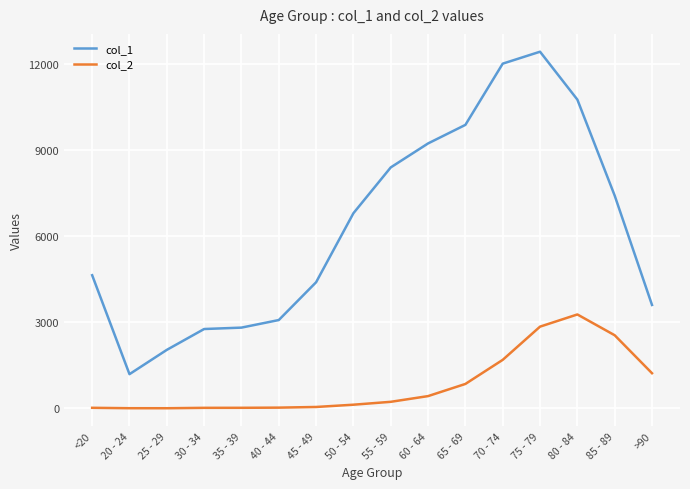

What is the difference between the maximum and minimum values in the col_2 series?

3270